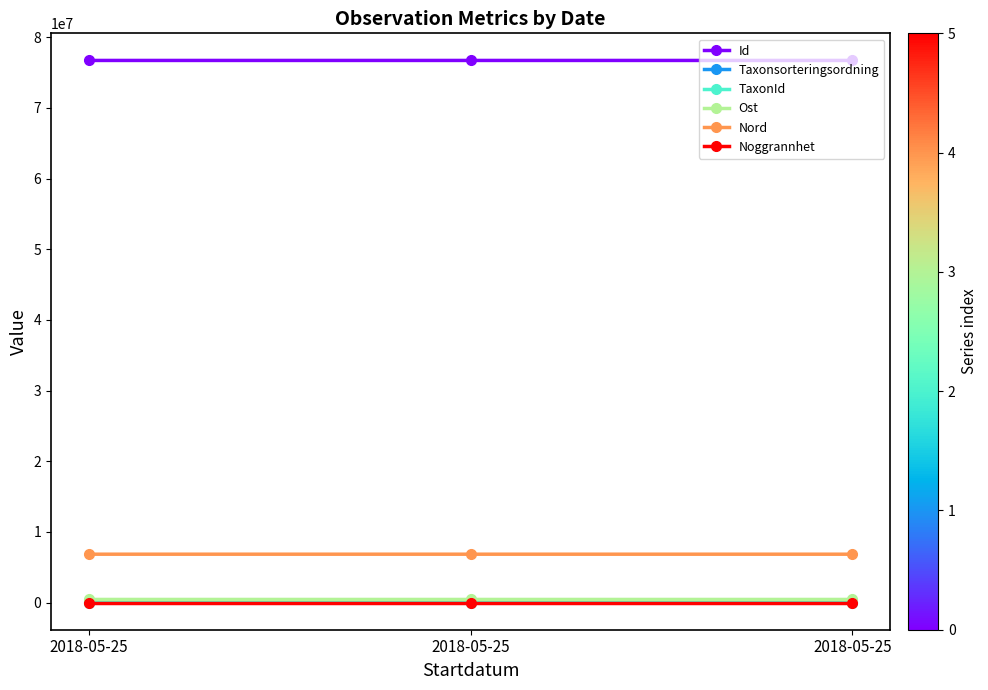

What value does the Nord series have at 2018-05-25?

6850475.0